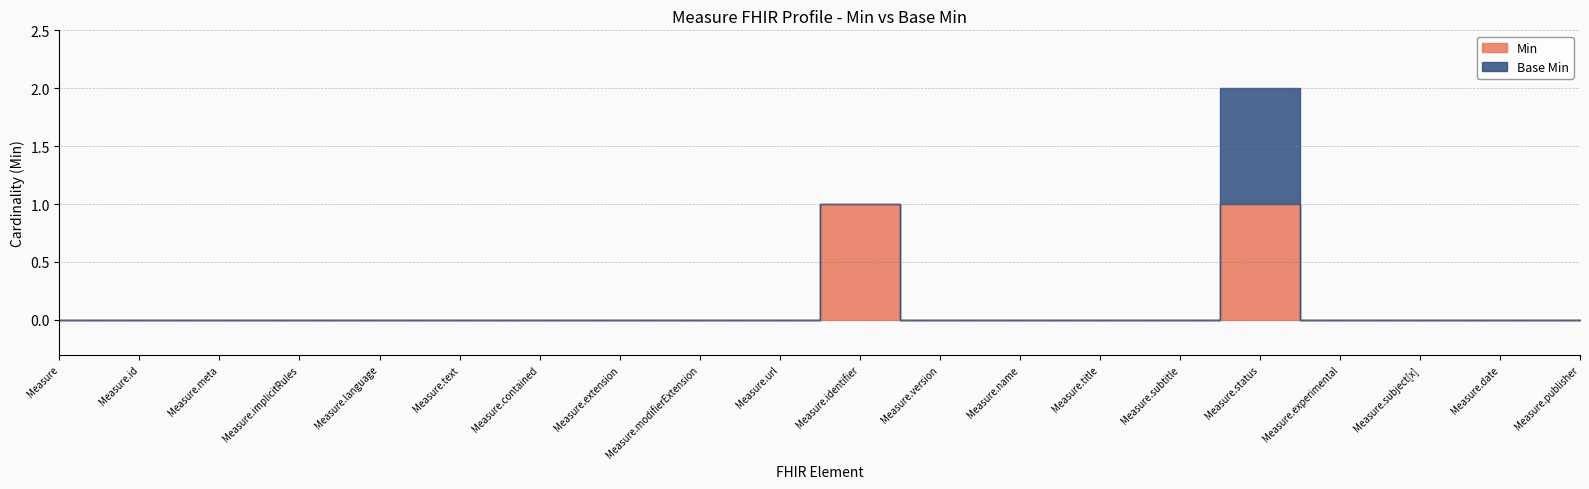

What position from the left is Measure.contained?

7